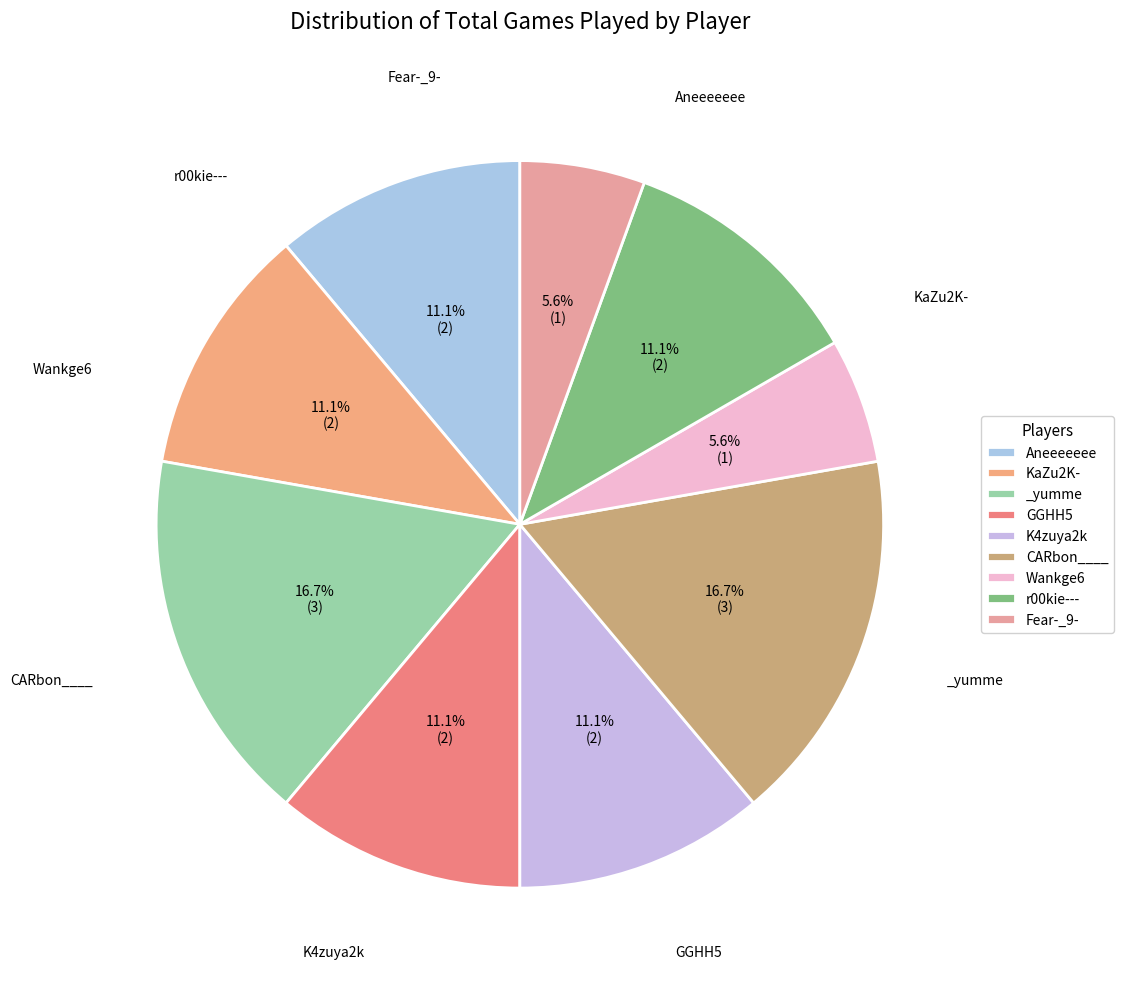

To the nearest percent, what portion does r00kie--- represent?

11%